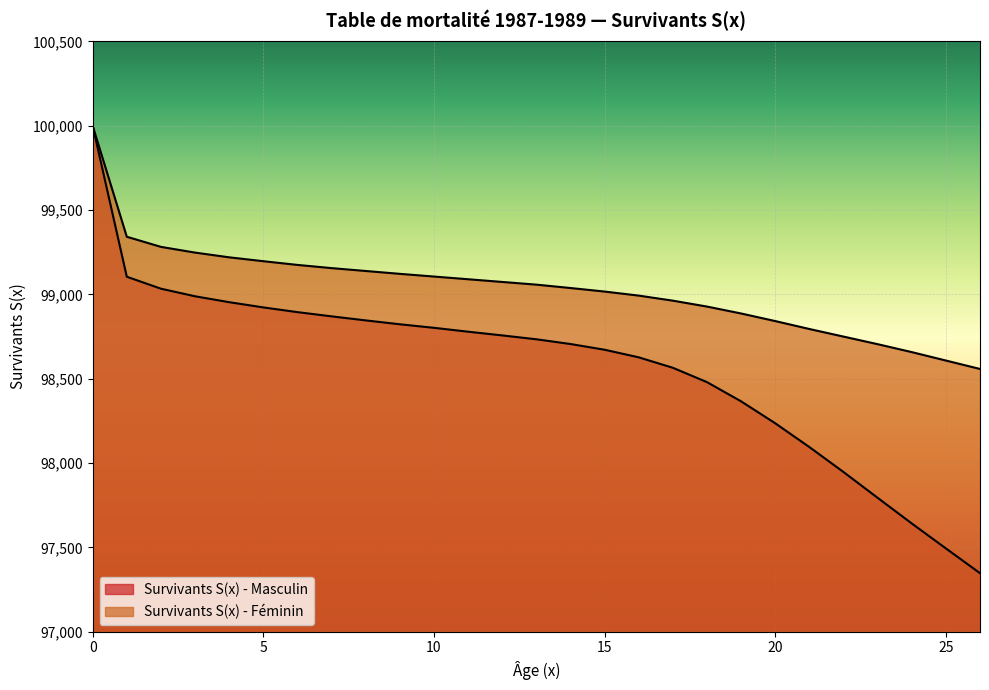

What is the spread (max minus min) of values at 14?

332